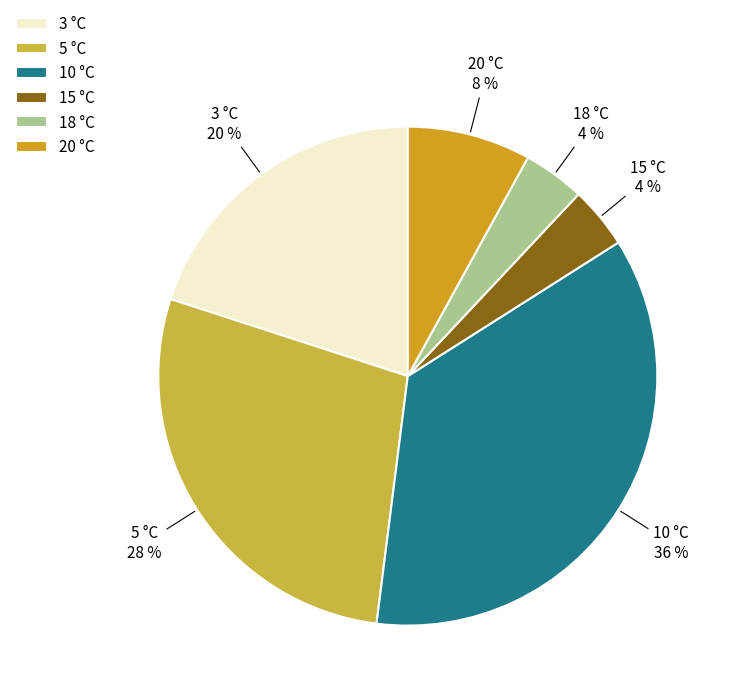

Is the sum of 20 °C and 5 °C greater than half?

No